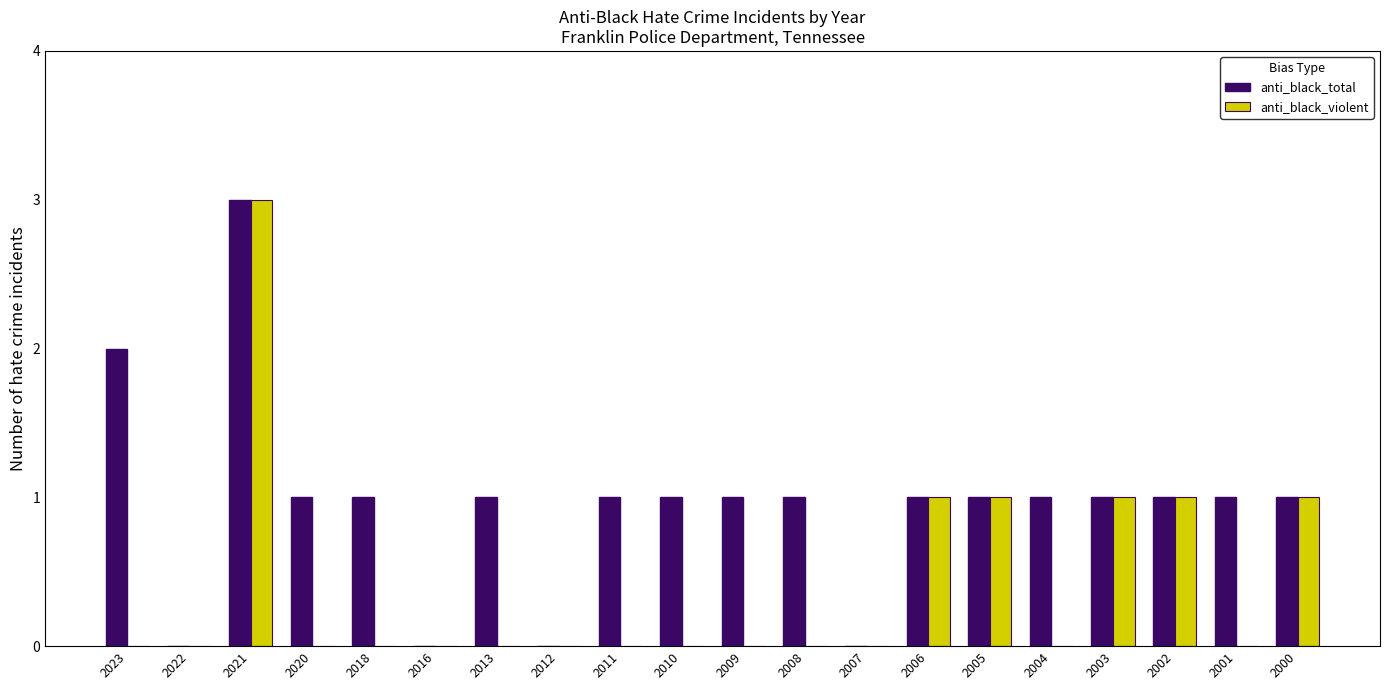

What is the spread (max minus min) of values at 2020?

1